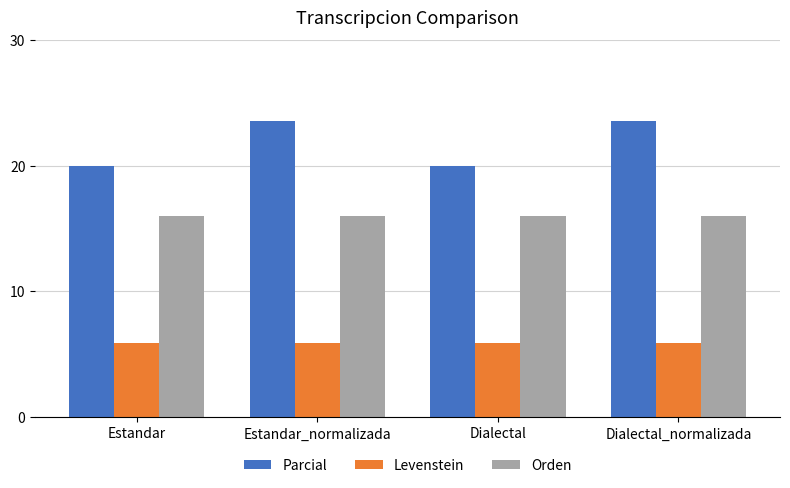

Reading left to right, extract all data points from this chart.

Parcial: Estandar=20.0	Estandar_normalizada=23.5	Dialectal=20.0	Dialectal_normalizada=23.5
Levenstein: Estandar=5.9	Estandar_normalizada=5.9	Dialectal=5.9	Dialectal_normalizada=5.9
Orden: Estandar=16.0	Estandar_normalizada=16.0	Dialectal=16.0	Dialectal_normalizada=16.0